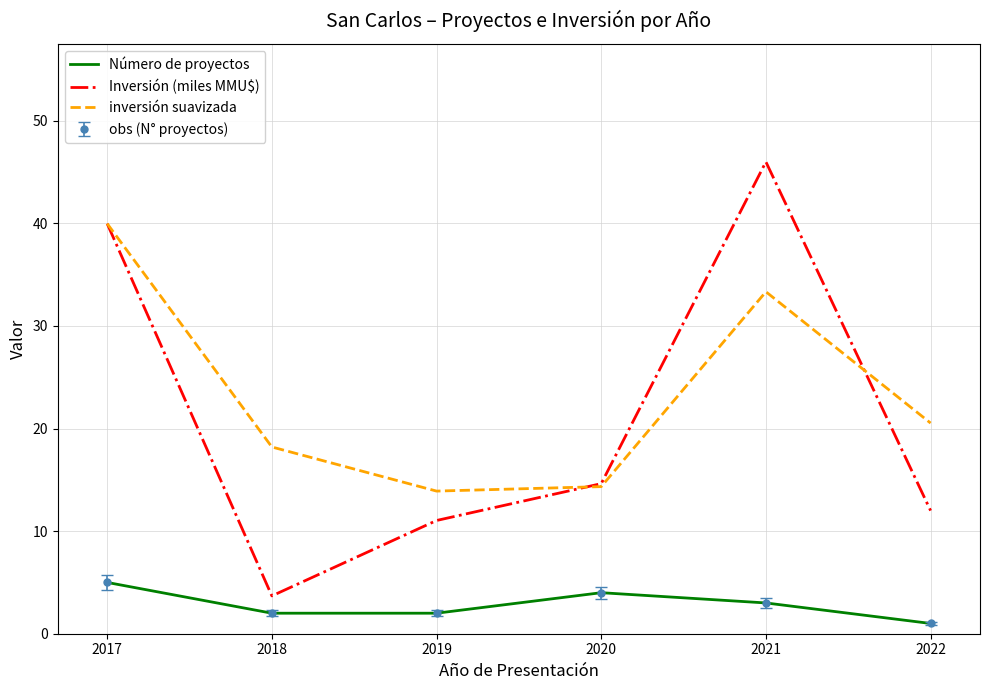

How many intersections are there between inversión suavizada and Inversión (miles MMU$)?

2